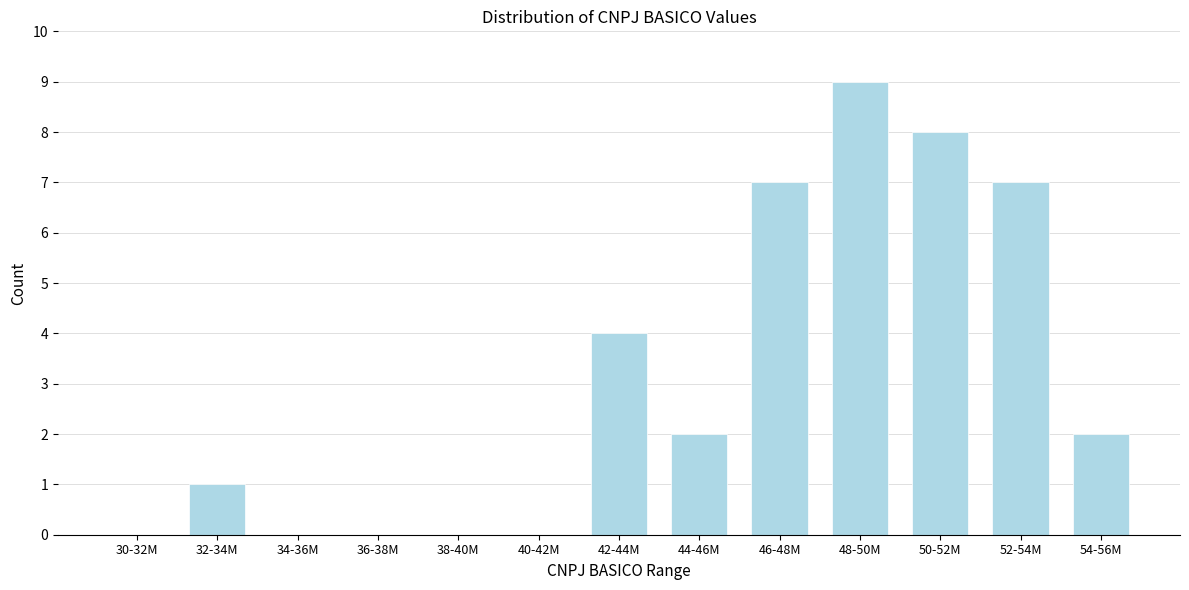

Reading left to right, extract all data points from this chart.

30-32M=0	32-34M=1	34-36M=0	36-38M=0	38-40M=0	40-42M=0	42-44M=4	44-46M=2	46-48M=7	48-50M=9	50-52M=8	52-54M=7	54-56M=2